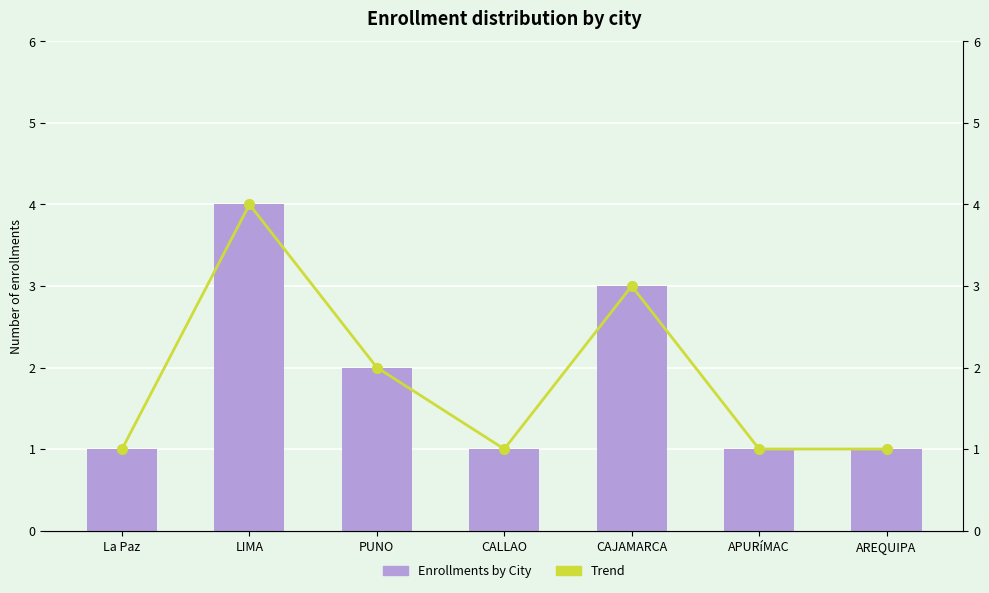

Count the number of categories in the chart.

7